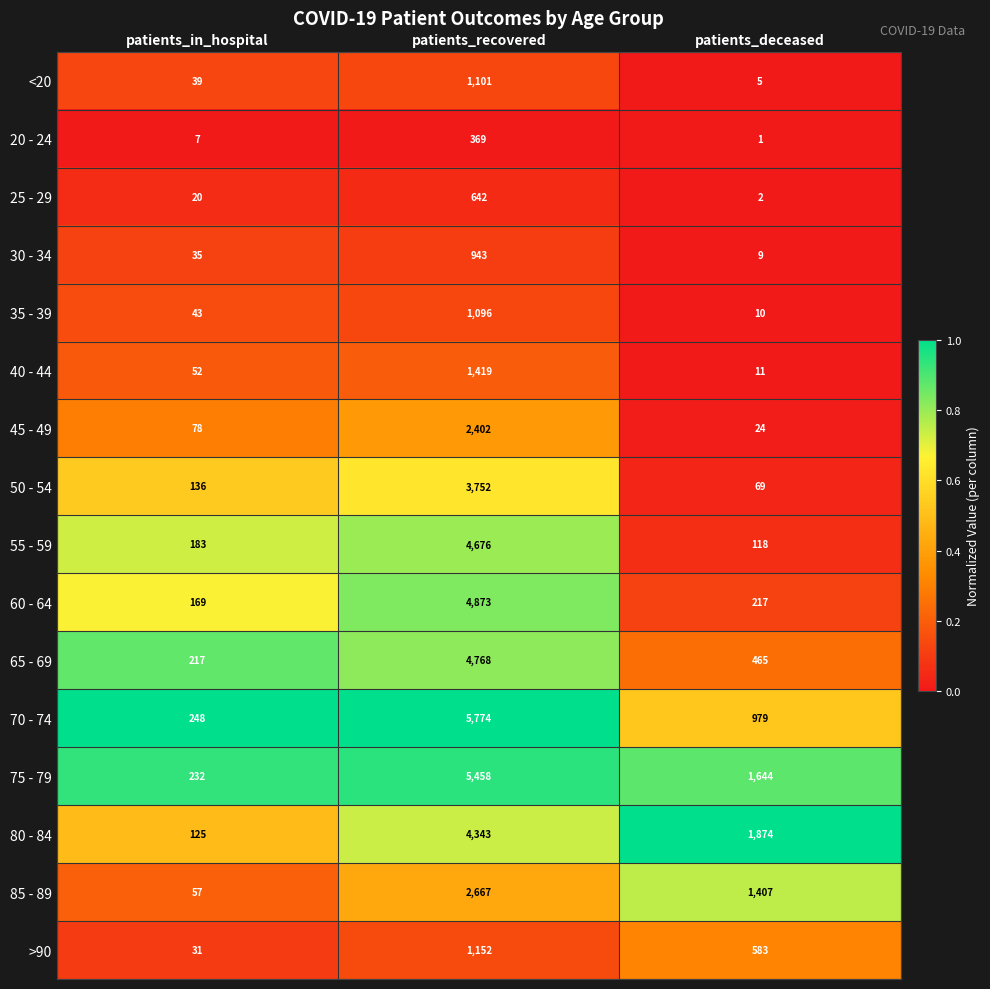

True or false: 75 - 79 has a value of 5458 at patients_recovered.

True